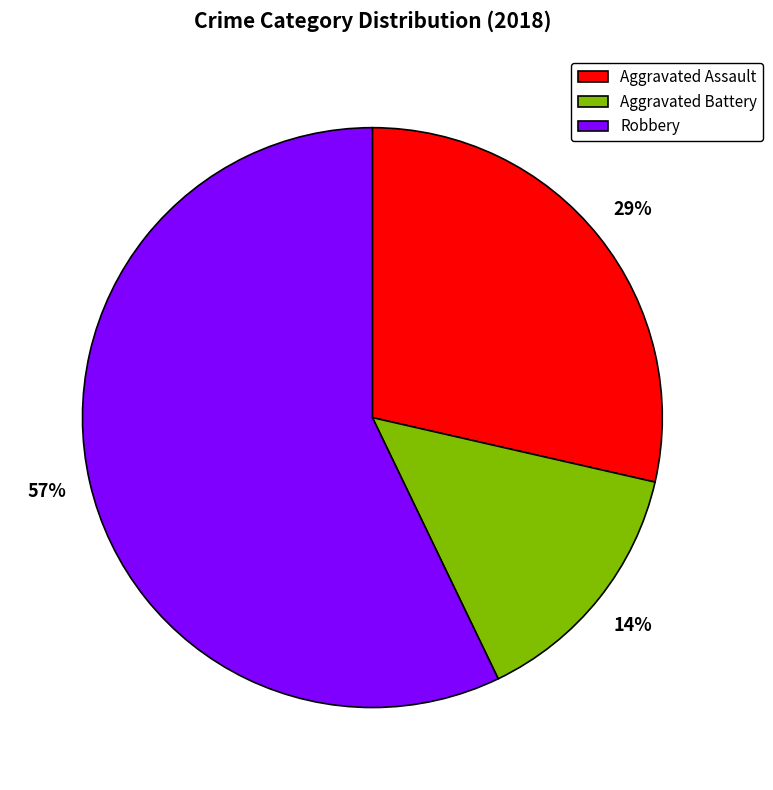

Which has a higher value, Robbery or Aggravated Assault?

Robbery